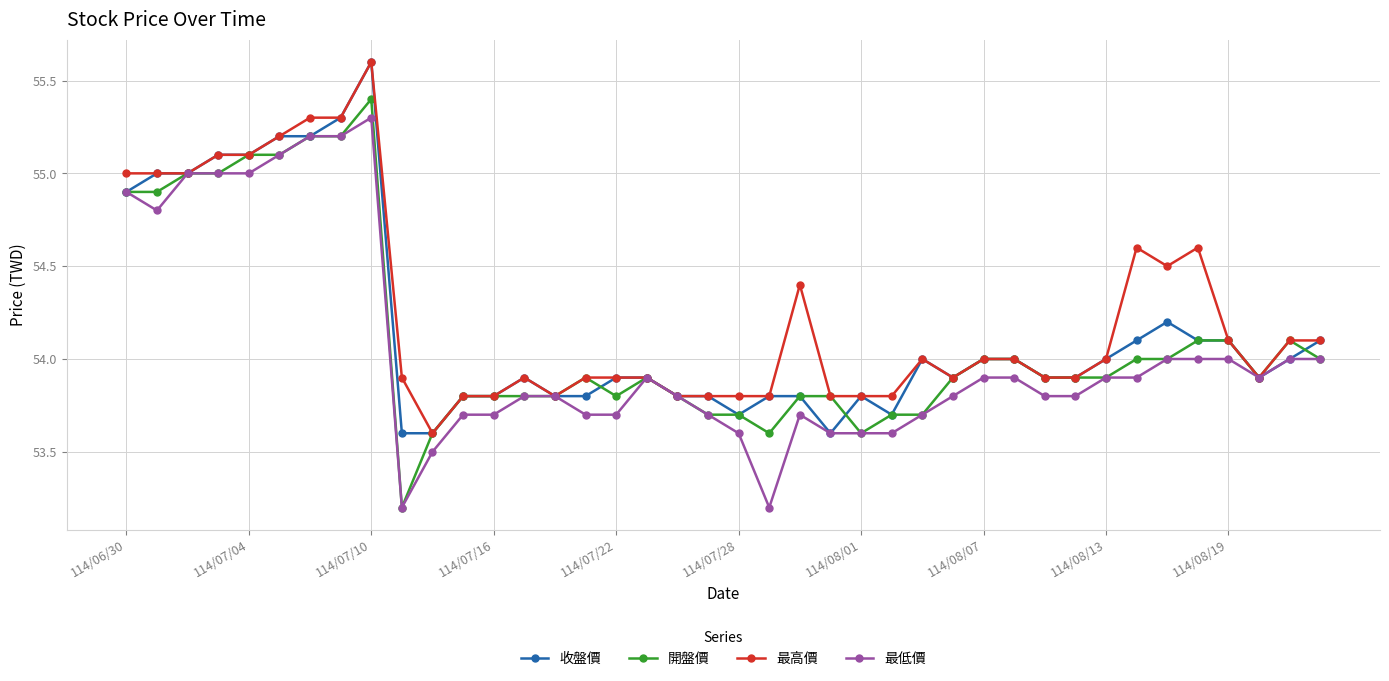

What is the maximum value shown in the chart?

55.6